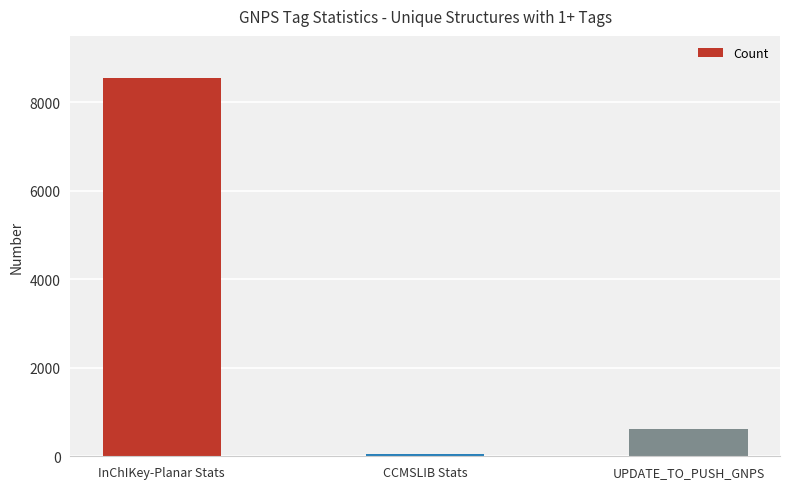

List the labels in order of value, largest first.

InChIKey-Planar Stats, UPDATE_TO_PUSH_GNPS, CCMSLIB Stats